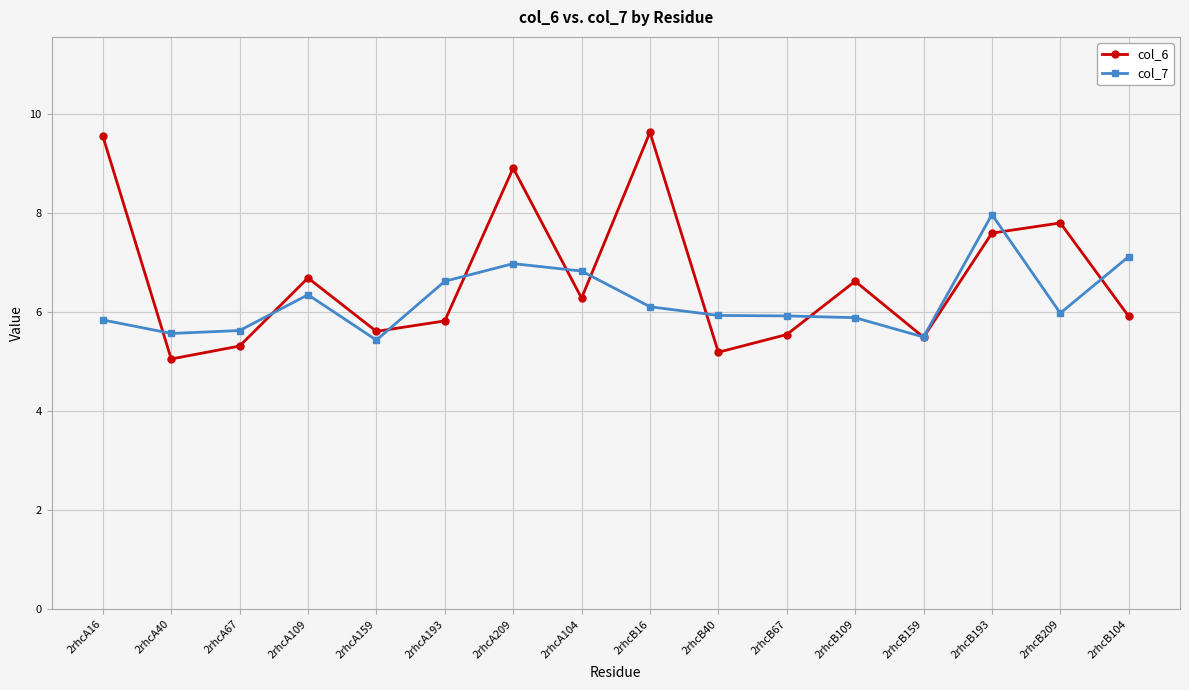

How many intersections are there between col_7 and col_6?

11